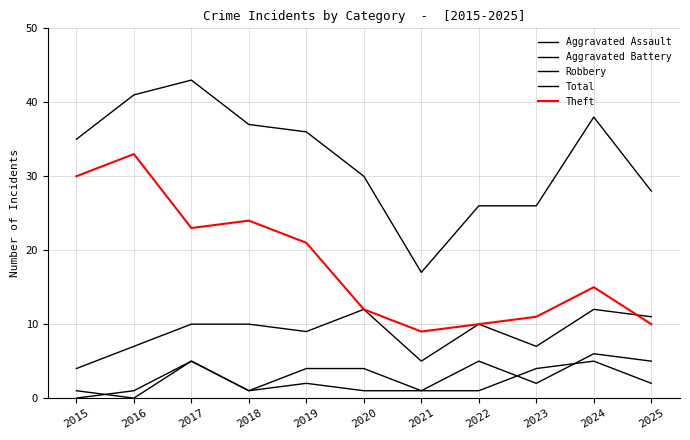

What is the value of the Aggravated Assault point at the 8th from the left?

1